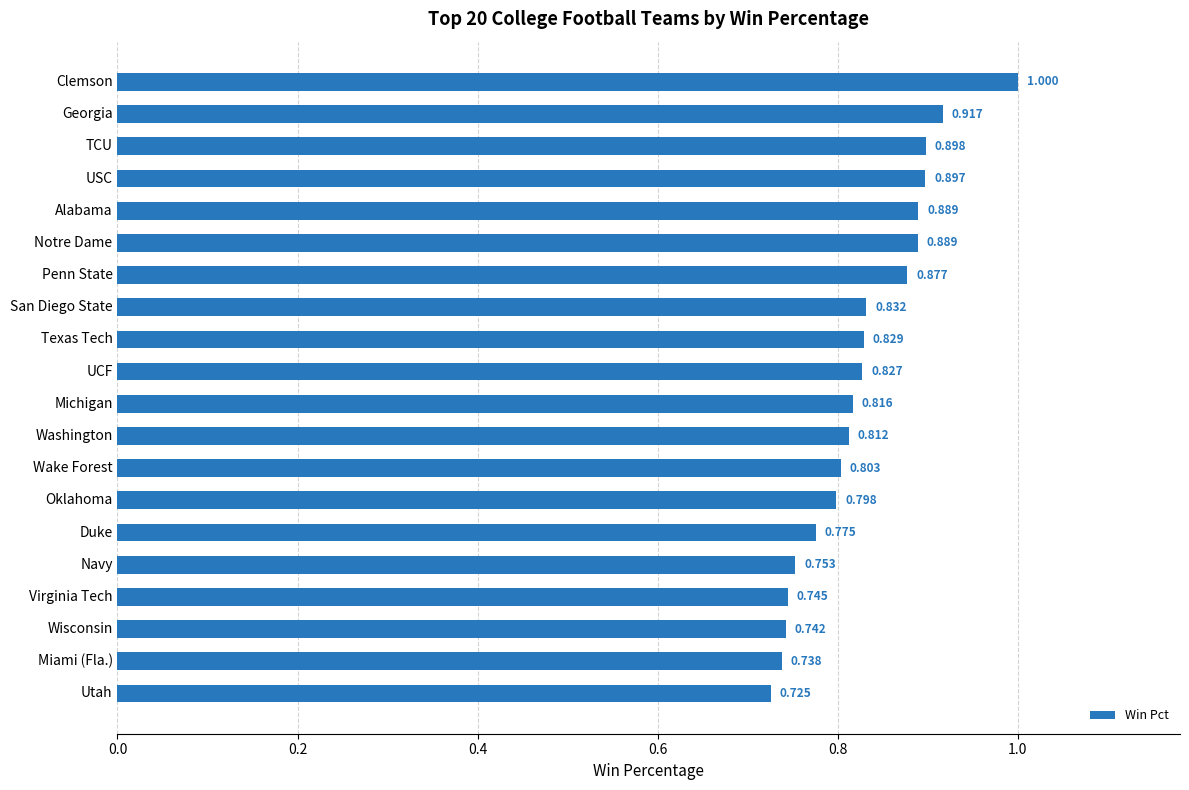

Which category has the highest value across all series?

Clemson